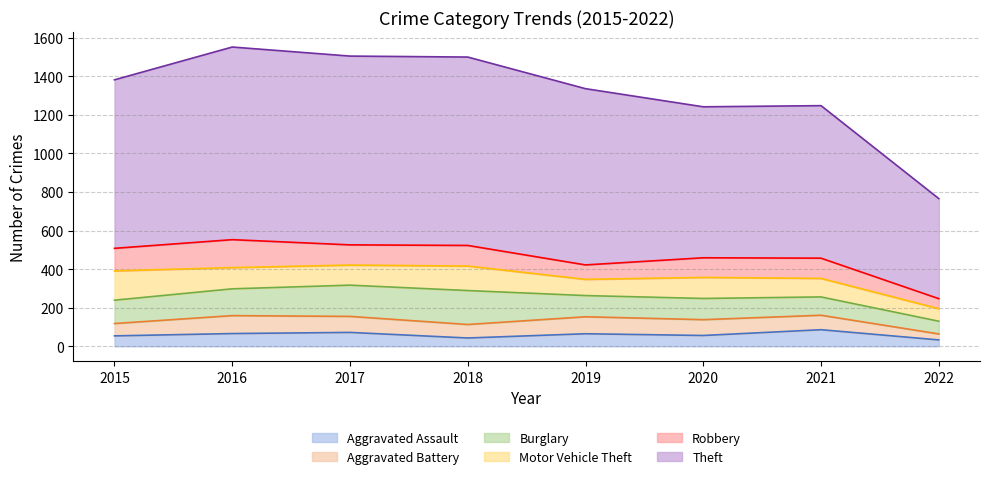

Rank the series at 2016 from highest to lowest value.

Theft, Robbery, Burglary, Motor Vehicle Theft, Aggravated Battery, Aggravated Assault